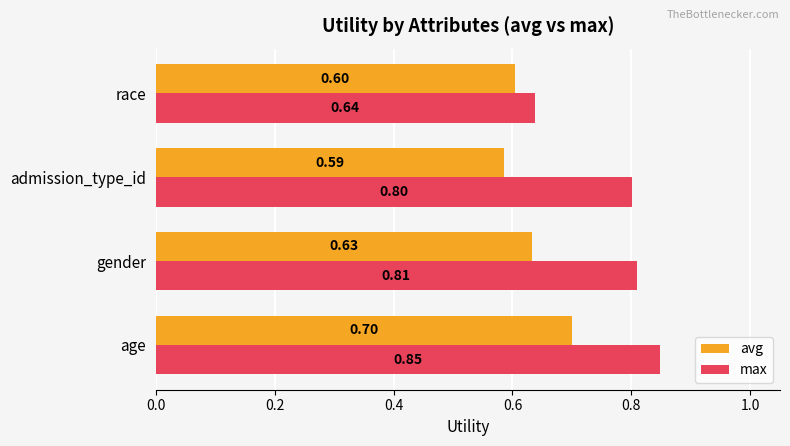

At how many categories does at least one series exceed 0?

4